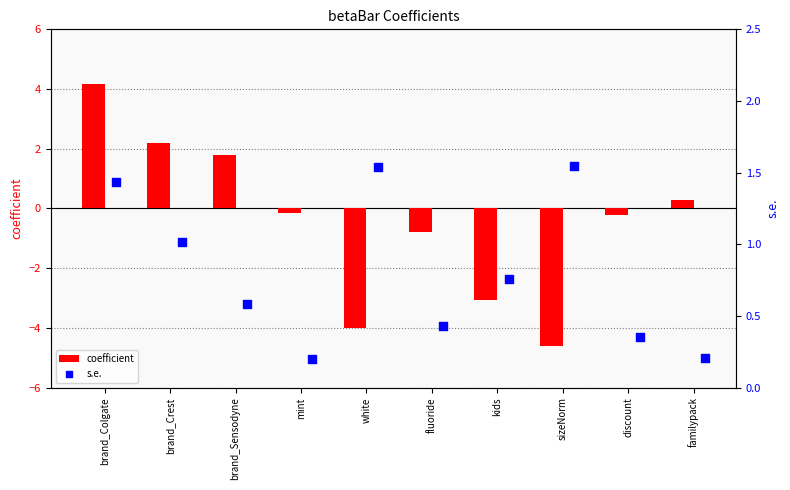

What are all the series names shown in the legend?

coefficient, s.e.